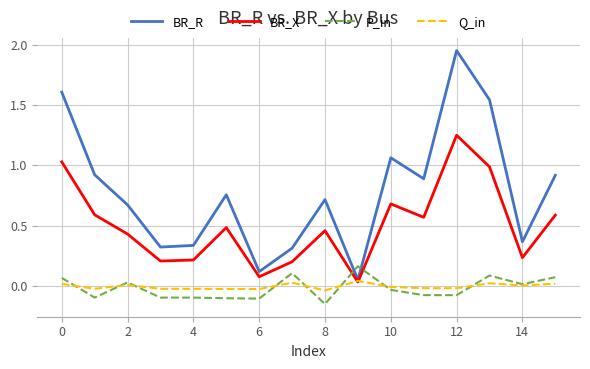

How many lines are shown in the chart?

4